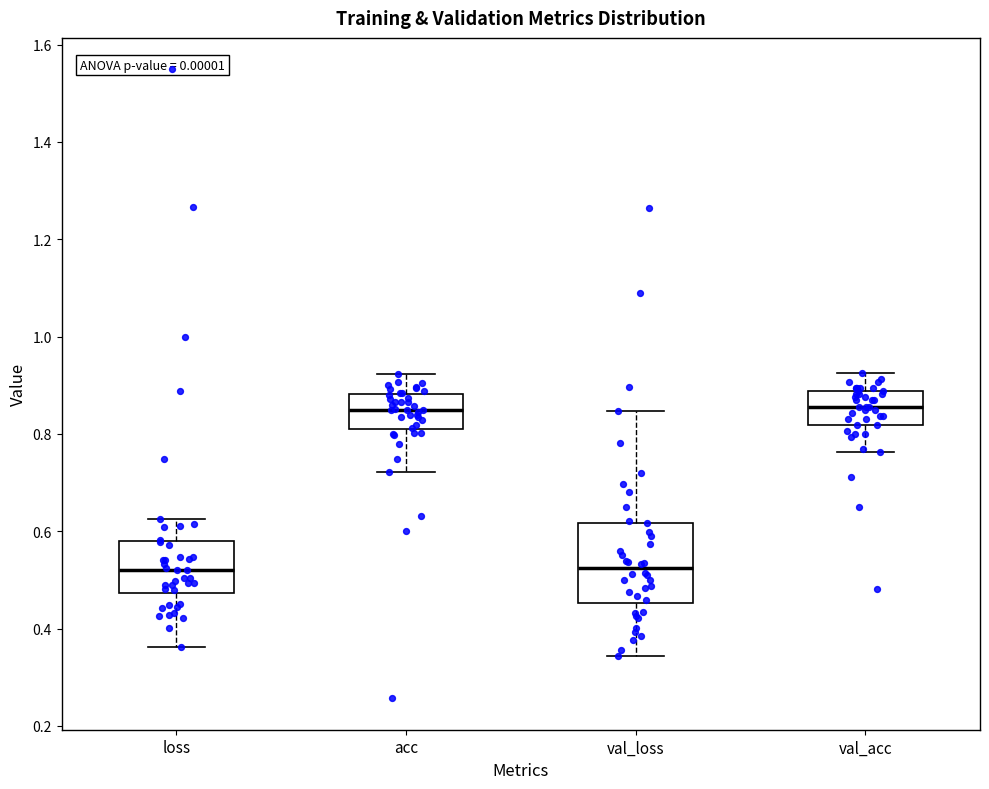

Reading left to right, transcribe this box plot: for each box, give where its median line is, the range the box spans, and where its two whiskers end, as read against the y-axis. The values are not printed on the chart, so give them approximately, as read against the axis.

loss: median 0.52, box 0.48 to 0.58, whiskers 0.36 to 0.62
acc: median 0.84, box 0.80 to 0.88, whiskers 0.72 to 0.92
val_loss: median 0.52, box 0.46 to 0.62, whiskers 0.34 to 0.84
val_acc: median 0.86, box 0.82 to 0.88, whiskers 0.76 to 0.92